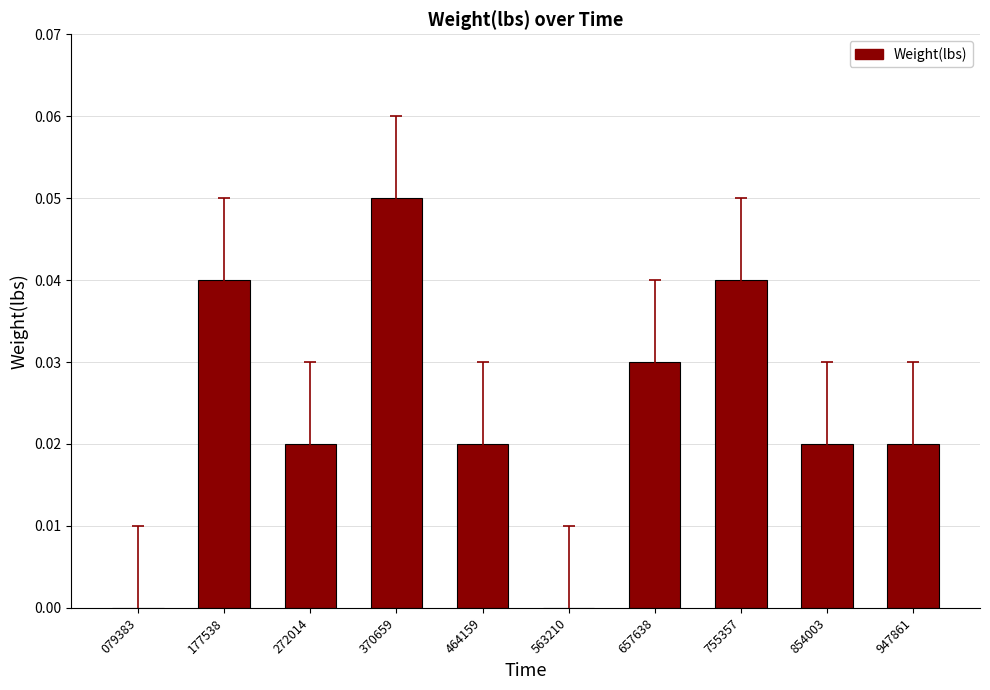

Does the chart contain stacked bars?

No